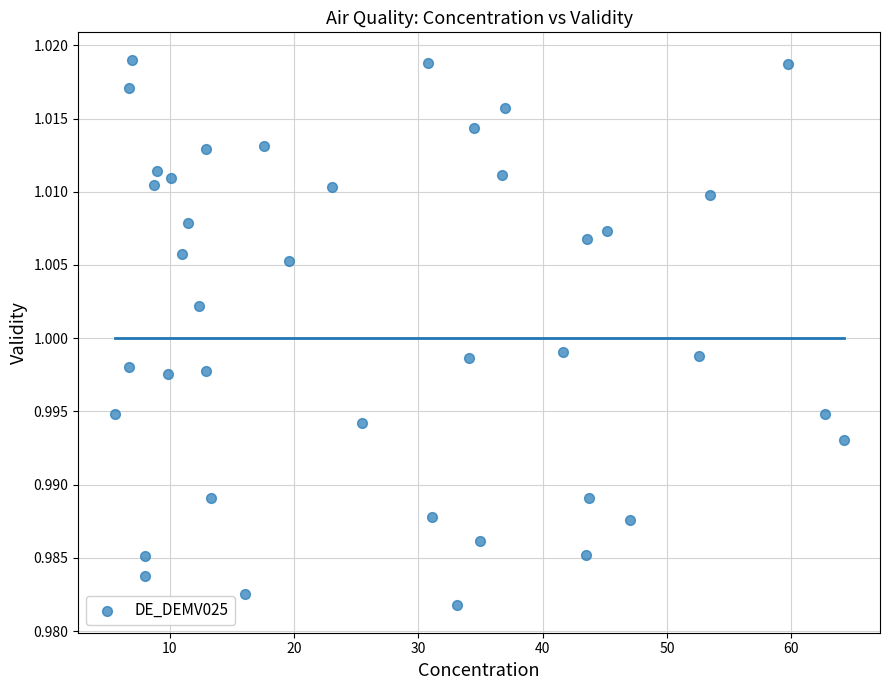

What is the range of X values (max minus min)?

58.6